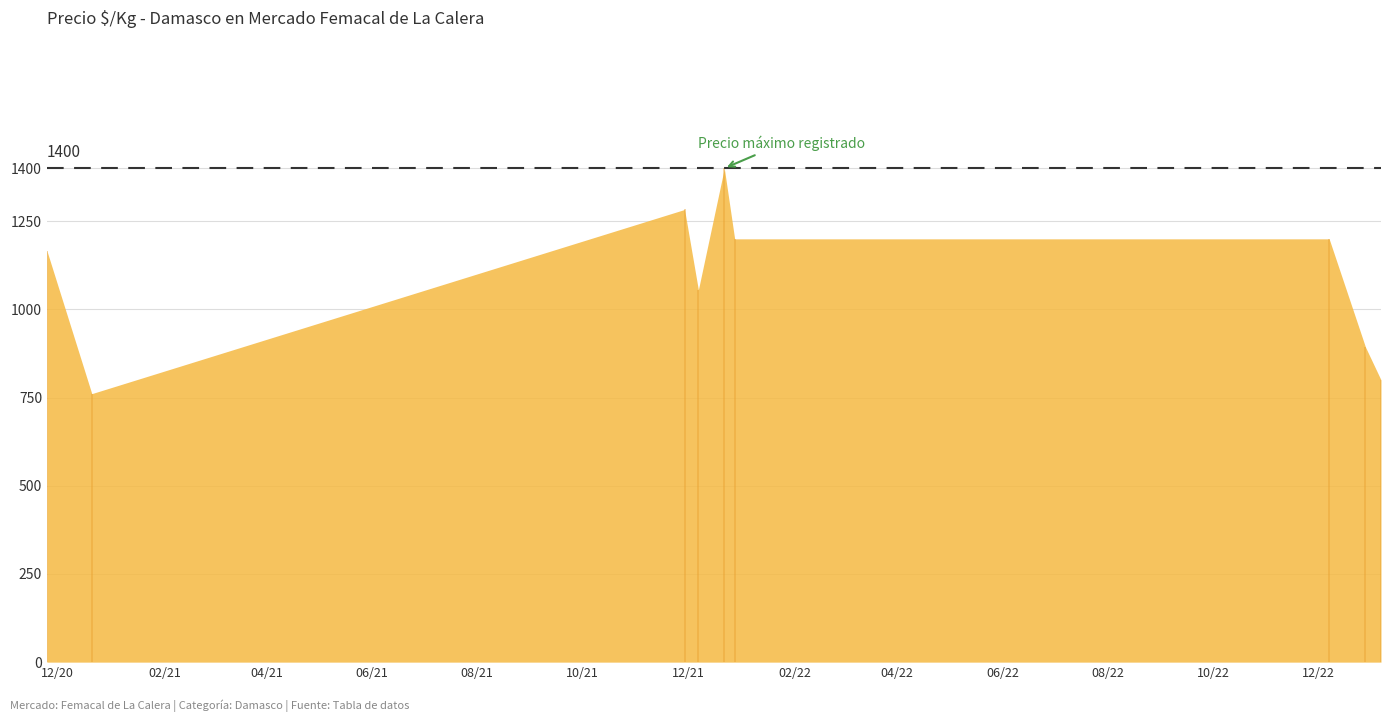

What is the ratio of the value at 8 to the value at 17?

1.4